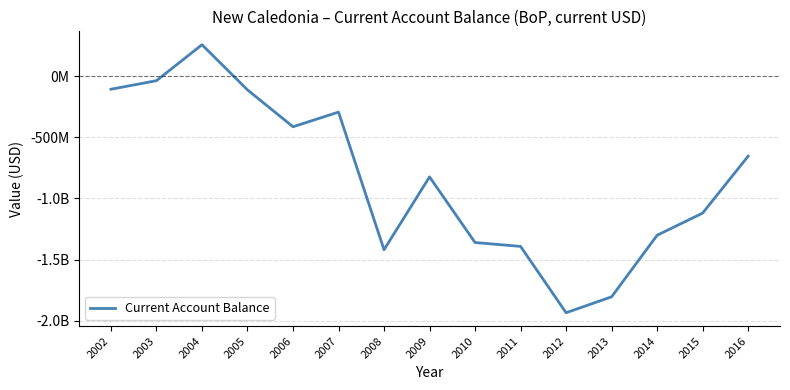

True or false: there are more than 2 points higher than both neighbors.

True